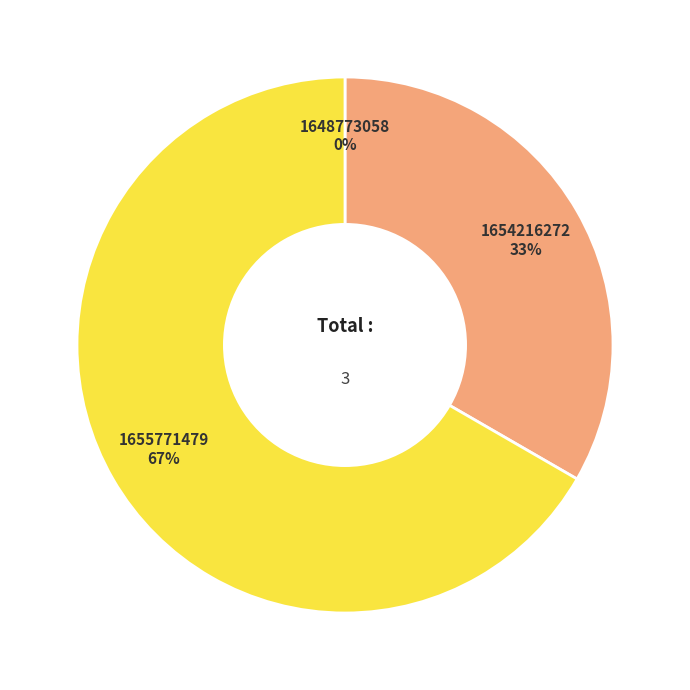

What is the ratio of the value at 1654216272 to the value at 1655771479?

0.5